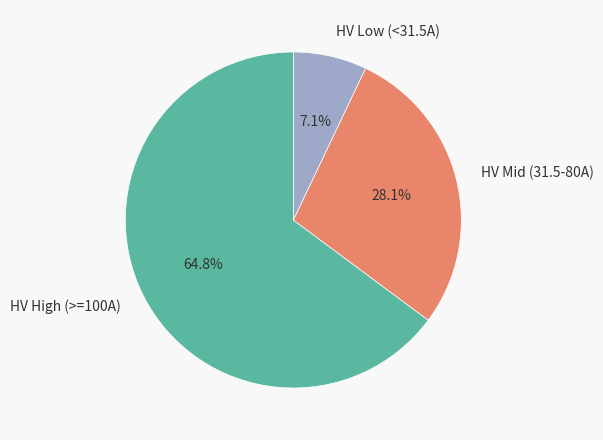

What portion of the pie excludes HV Mid (31.5-80A)?

71.9%